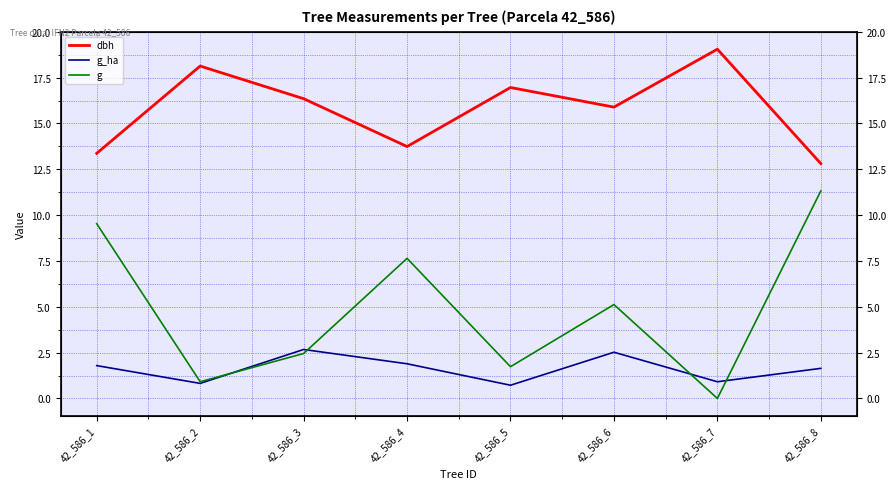

Where does the g_ha series first go above 1?

42_586_1